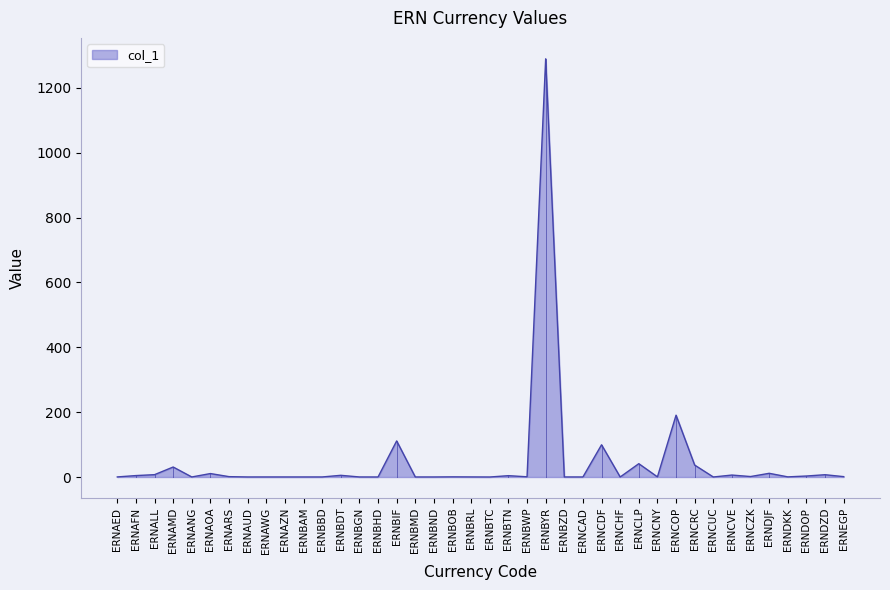

What is the sum of the values at ERNBDT and ERNBIF?

116.5